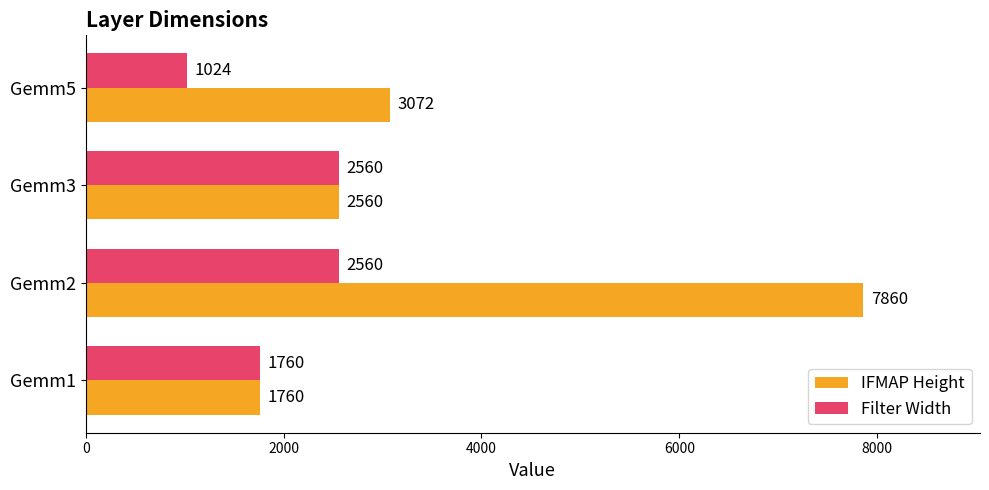

What are all the series names shown in the legend?

IFMAP Height, Filter Width